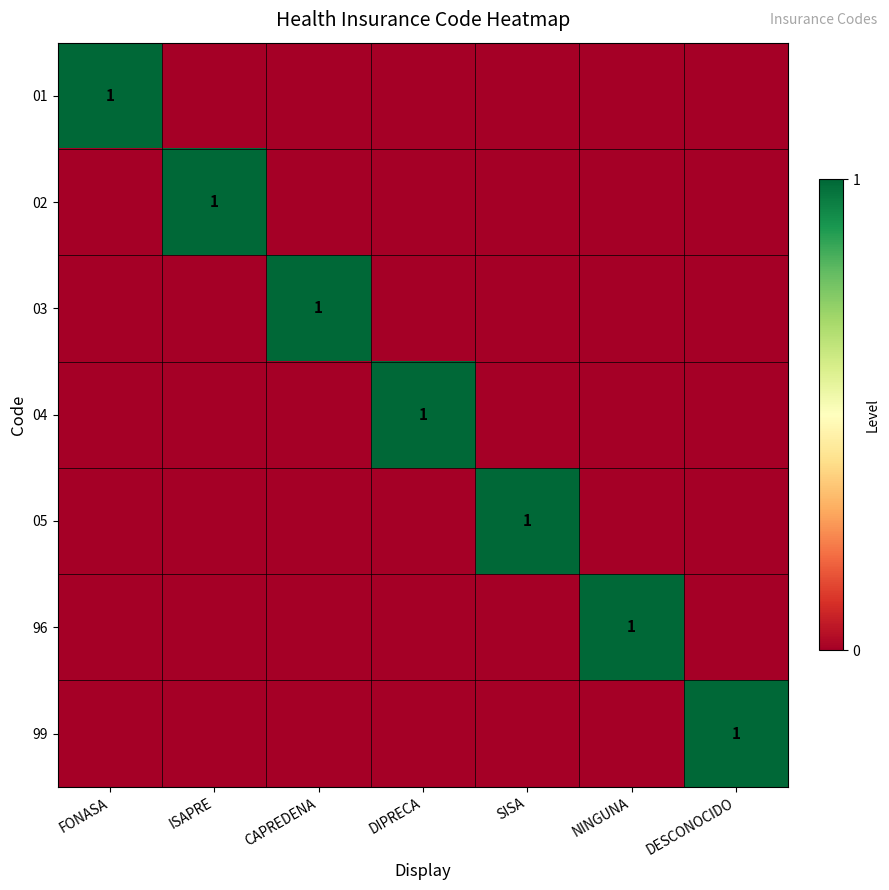

Is it true that 02 equals 1 at ISAPRE?

True